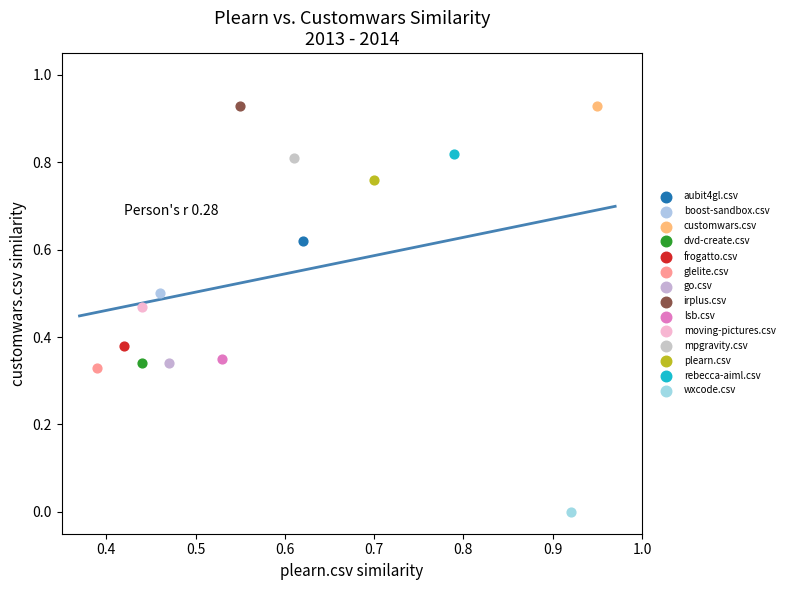

Which series contains the lowest Y value?

wxcode.csv